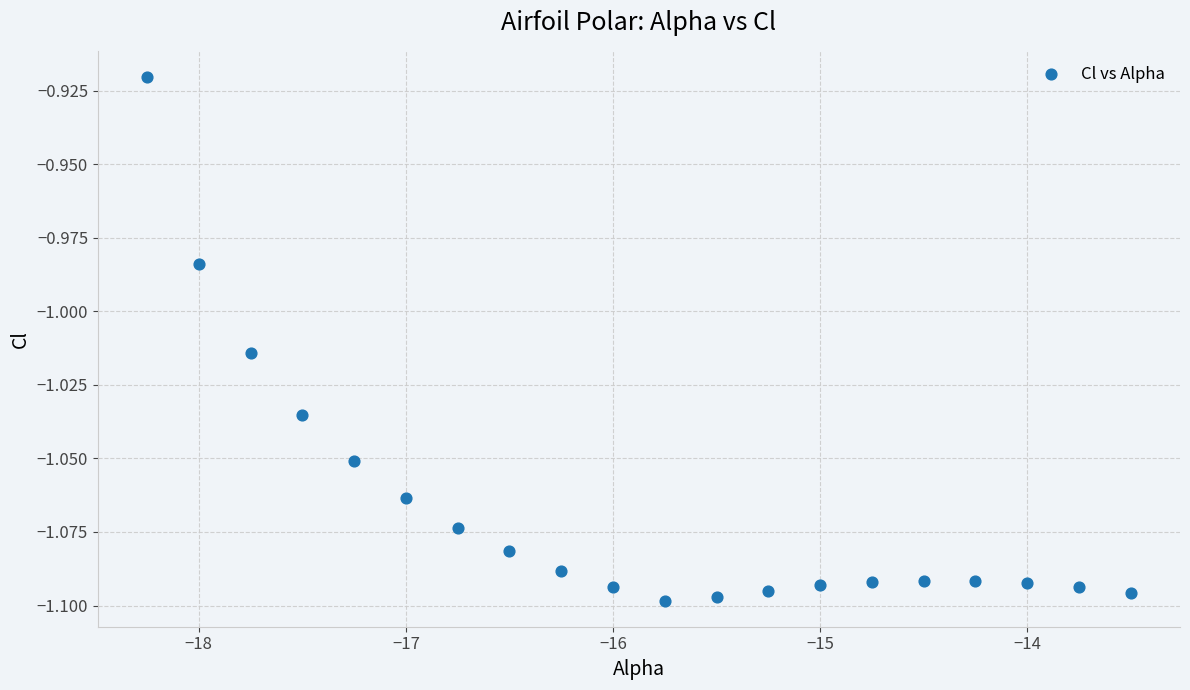

What is the range of X values (max minus min)?

4.8